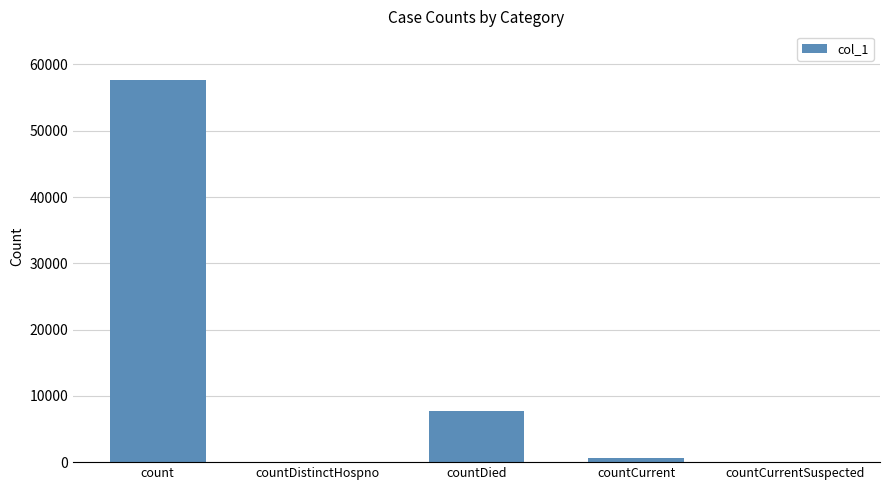

What is the greatest value displayed?

57618